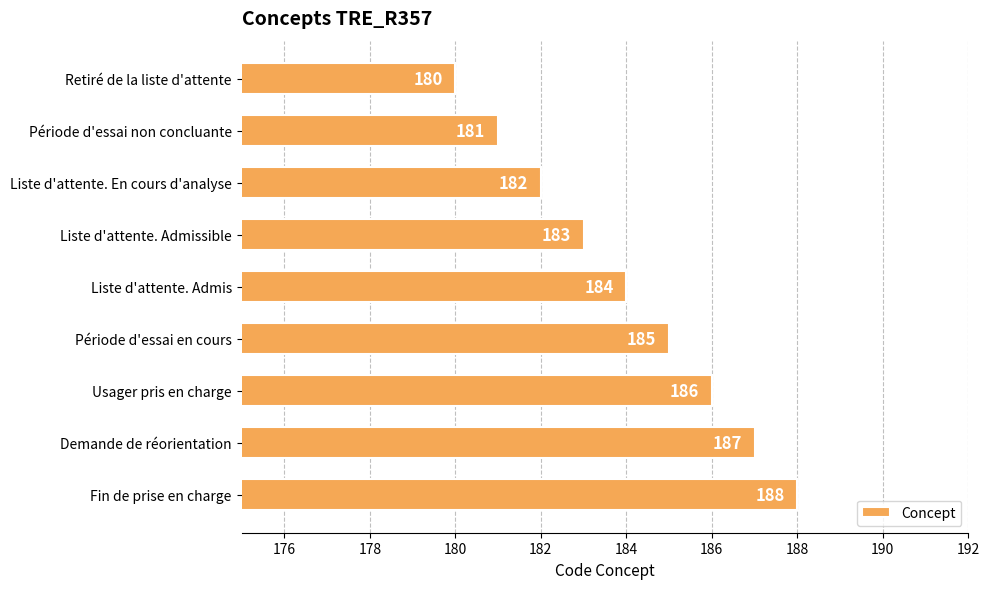

What is the label of the 3rd bar from the bottom?

Usager pris en charge